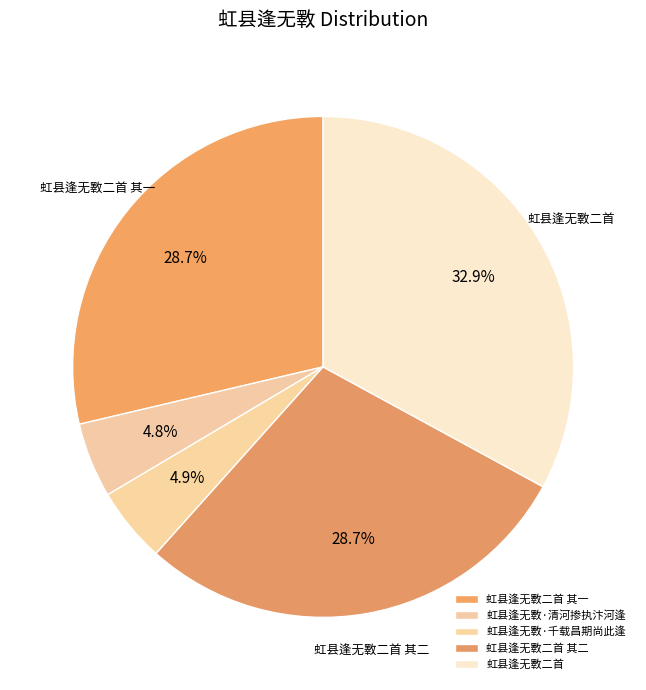

To the nearest percent, what is the difference between the 虹县逢无斁二首 and 虹县逢无斁·清河掺执汴河逢 slice percentages?

28%